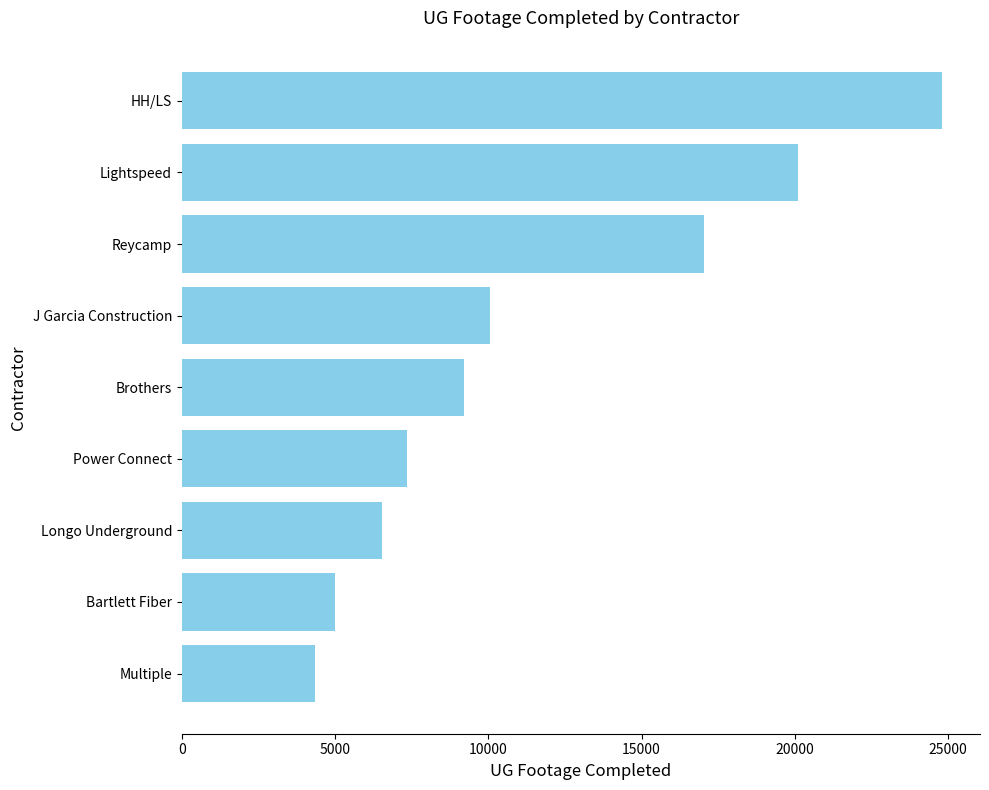

Between Multiple and Bartlett Fiber, which is larger?

Bartlett Fiber